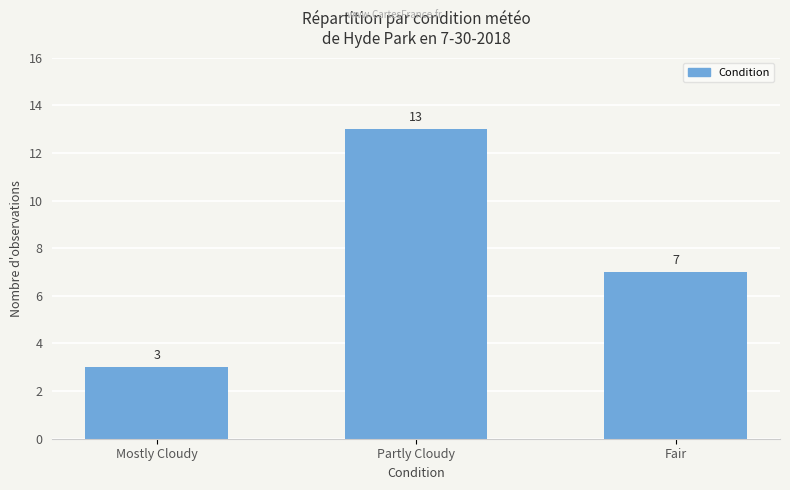

What is the change in value from Mostly Cloudy to Partly Cloudy?

+10